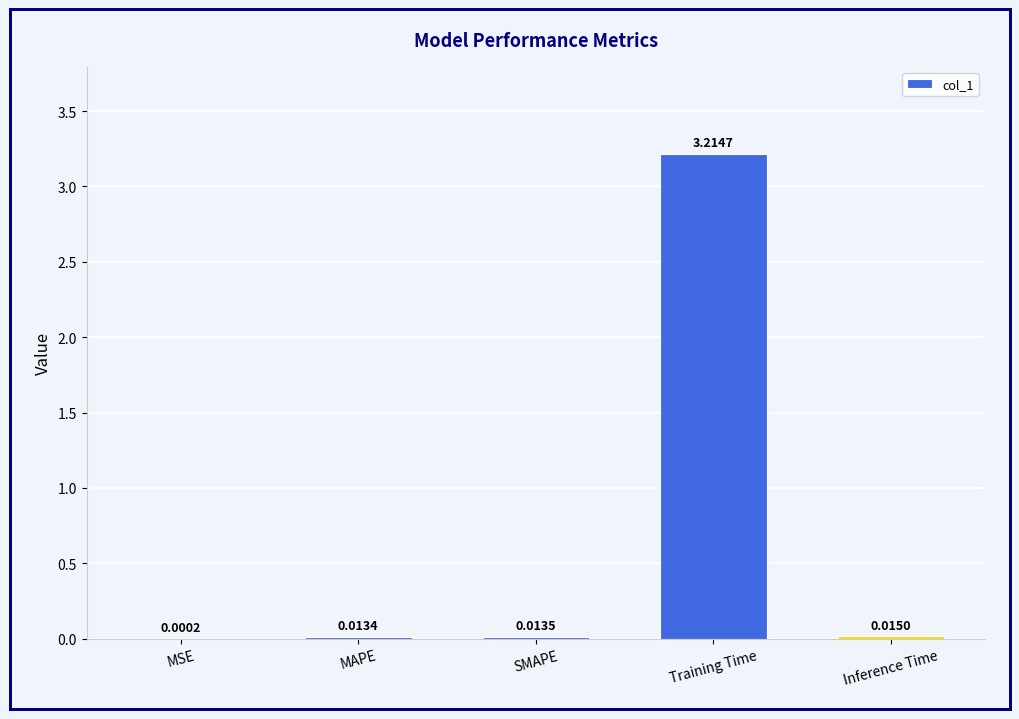

At which label is the value closest to 1?

Inference Time